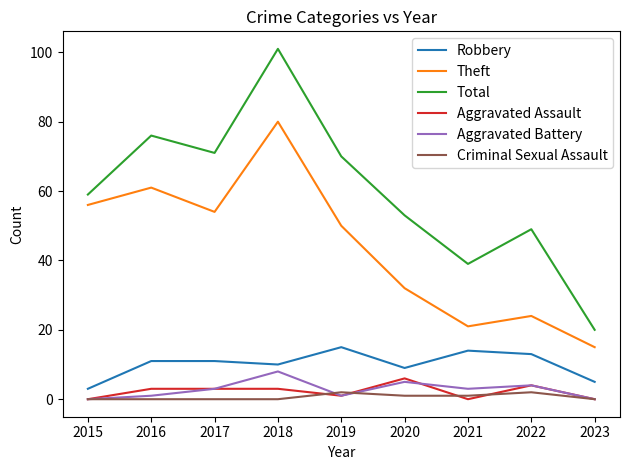

Which category has the lowest value in the Robbery series?

2015